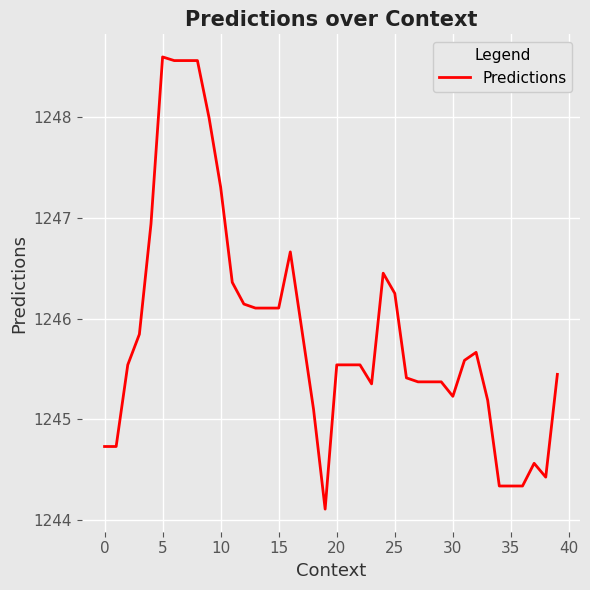

What is the smallest value displayed?

1244.1